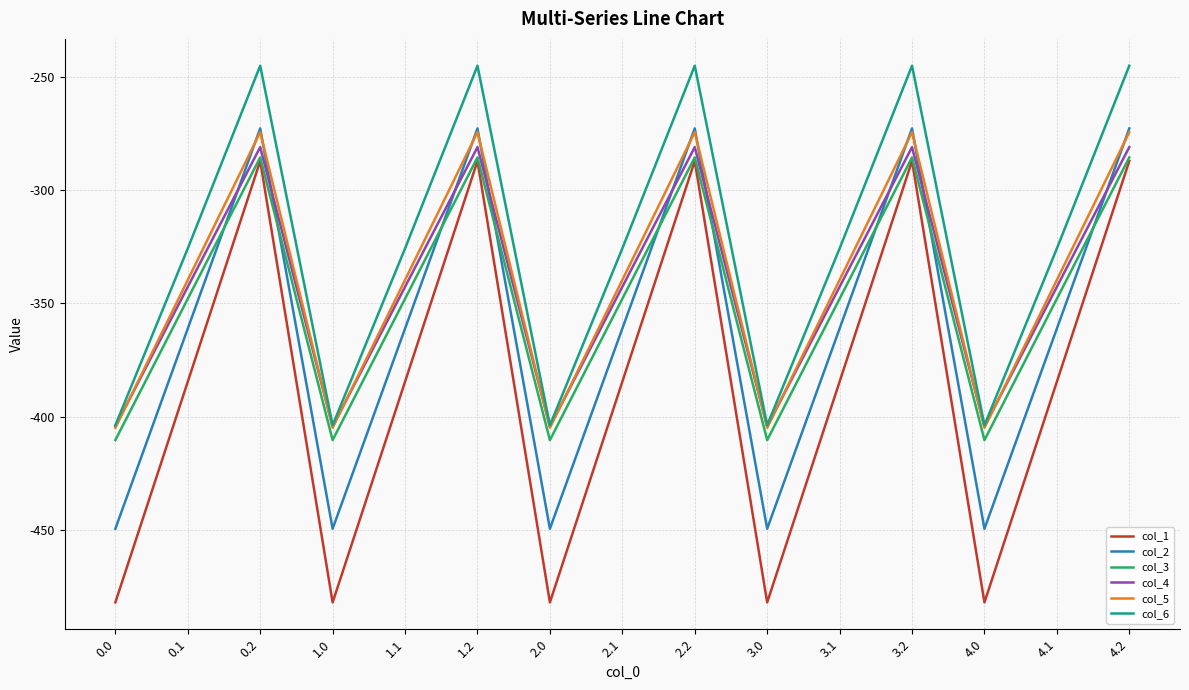

How many lines are shown in the chart?

6